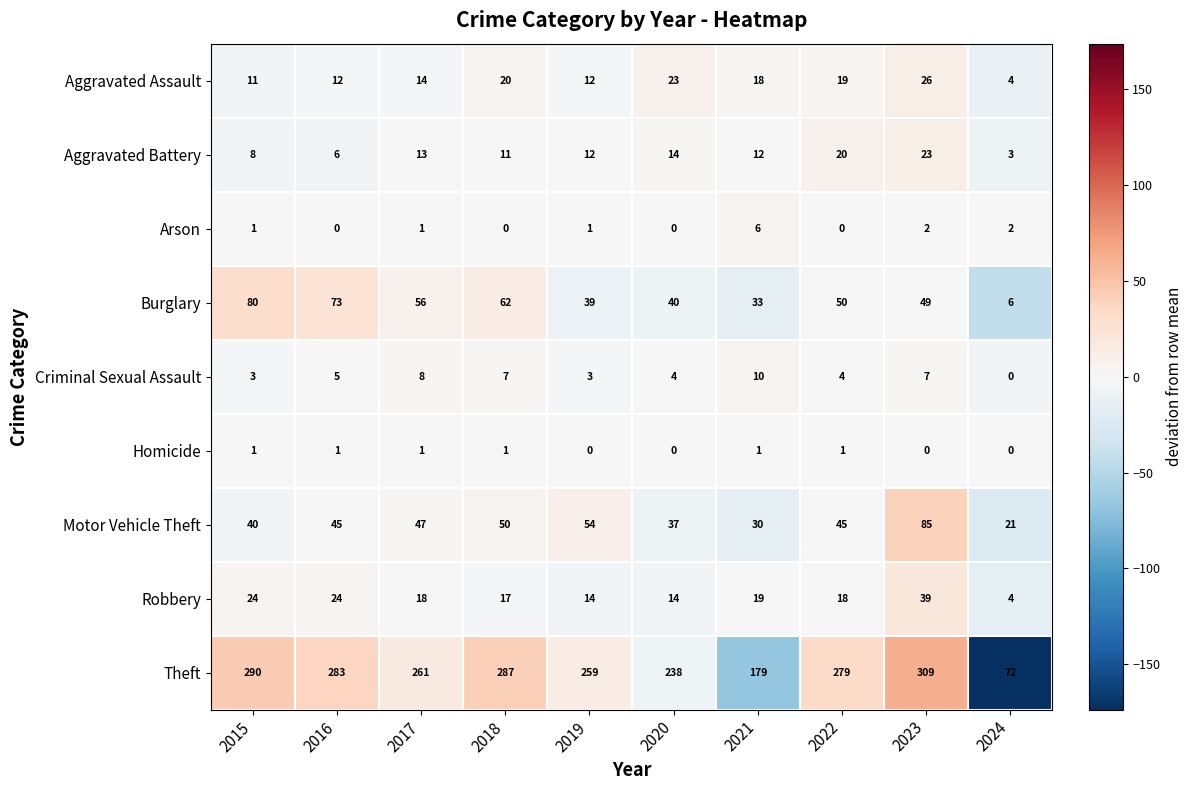

Which series has the largest range (max minus min)?

Theft